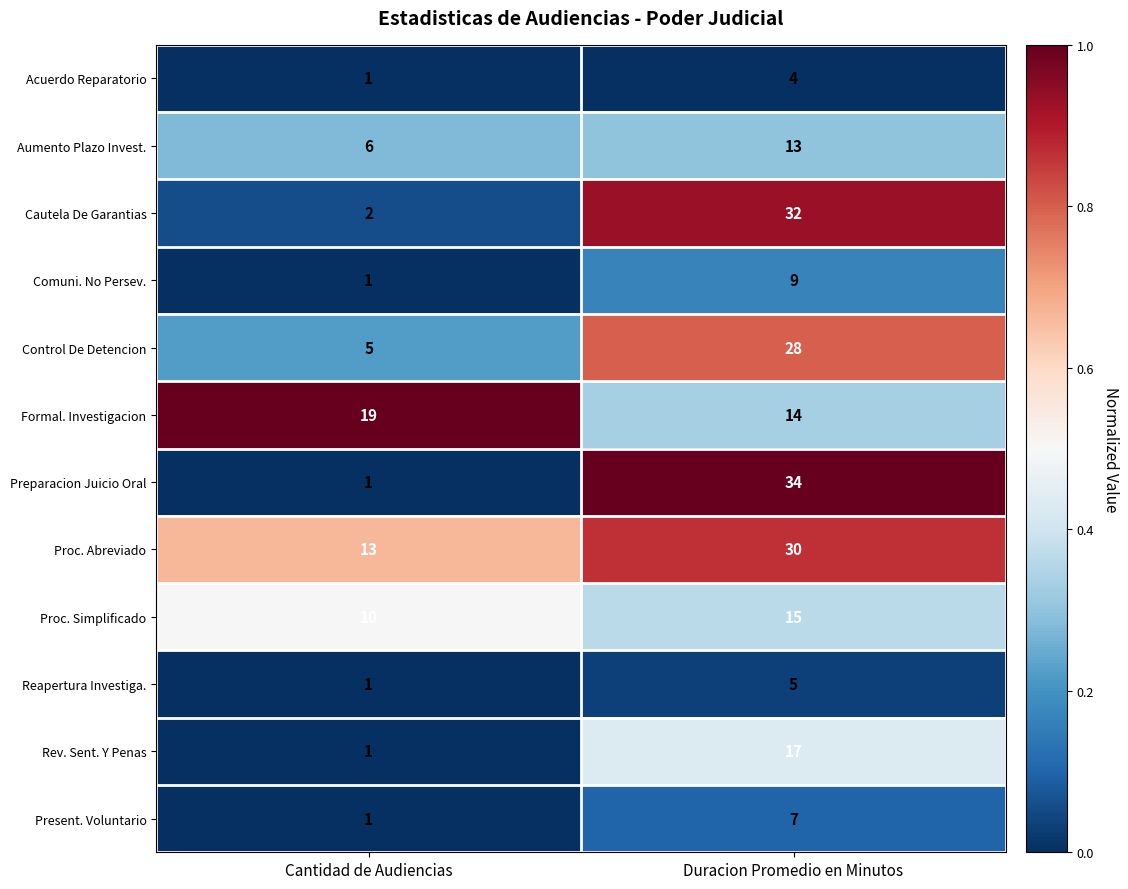

What is the difference between the Proc. Abreviado values at Duracion Promedio en Minutos and Cantidad de Audiencias?

17